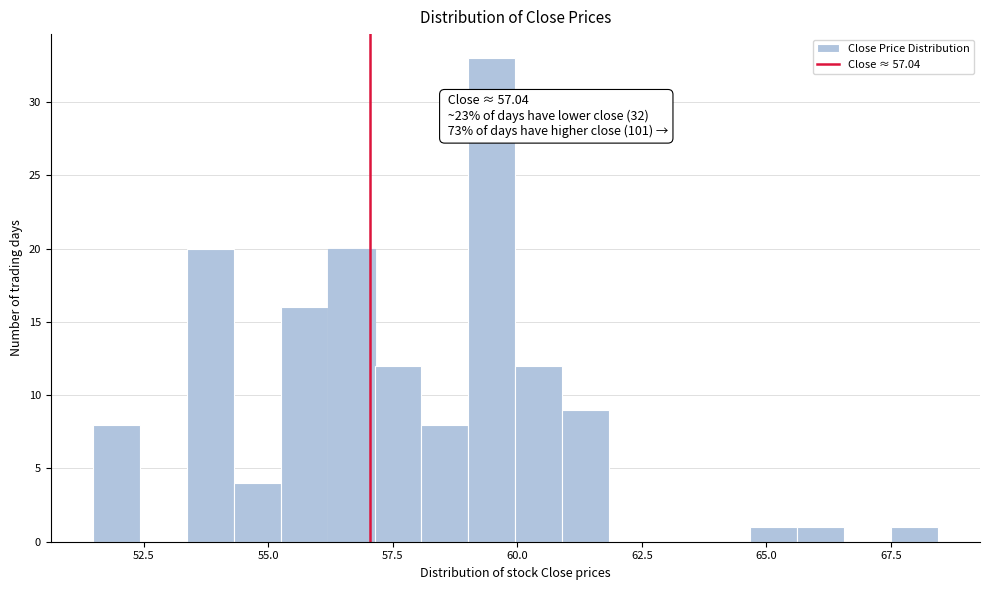

Around what value on the x-axis is the tallest bar? Give the approximate position of its centre, as read against the axis.

59.5